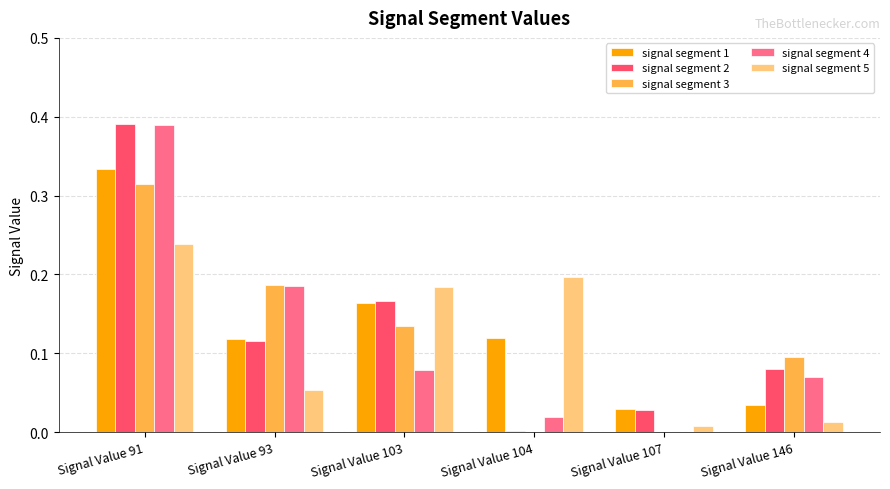

Which label corresponds to the largest value in the chart?

Signal Value 91